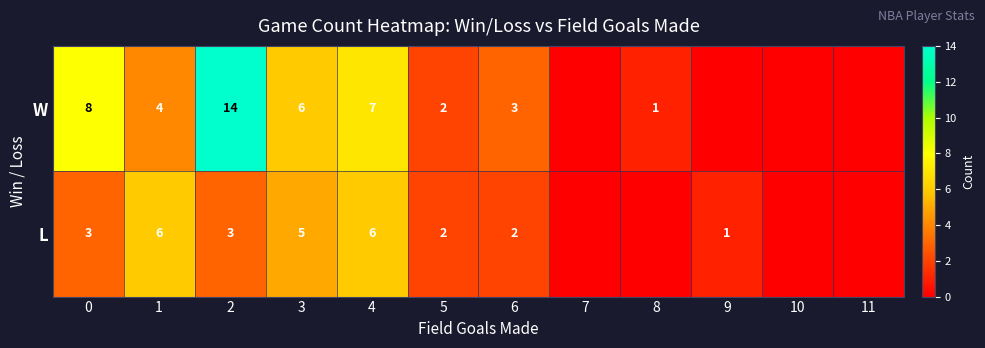

At which category is the sum across all series the highest?

2